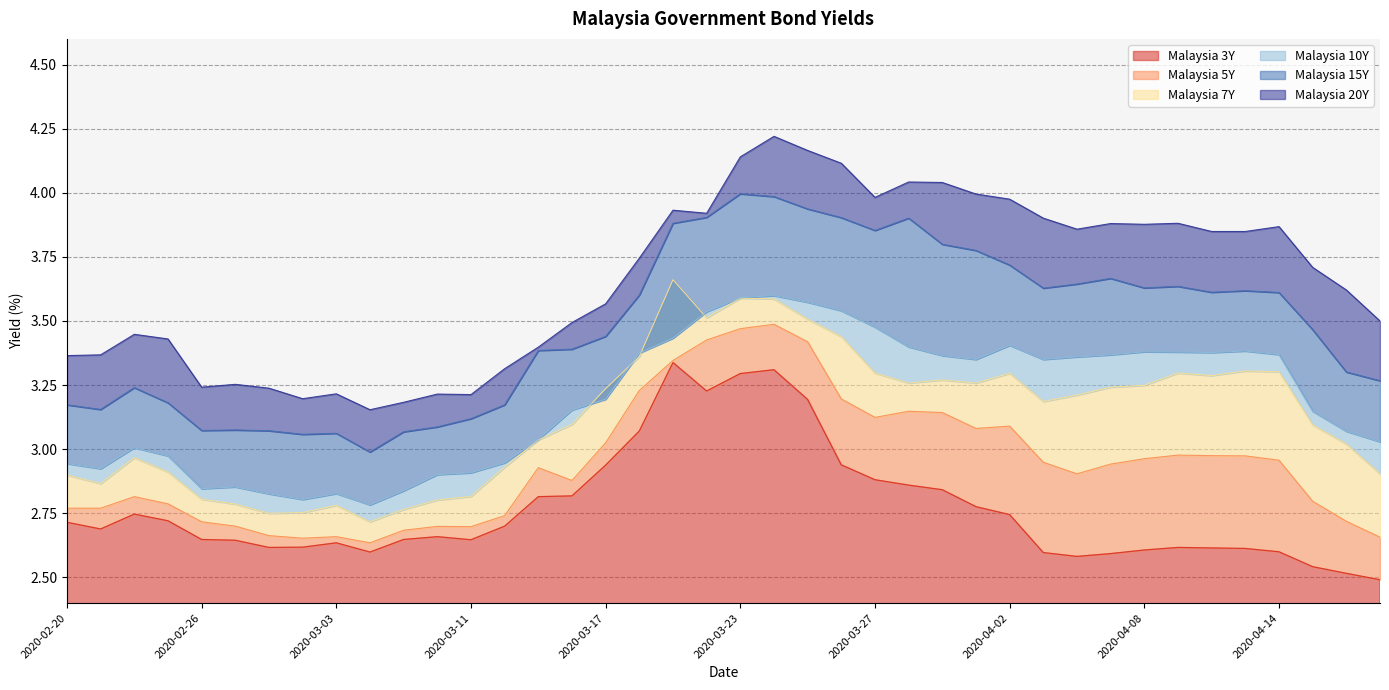

What is the spread (max minus min) of values at 2020-03-25?

1.0